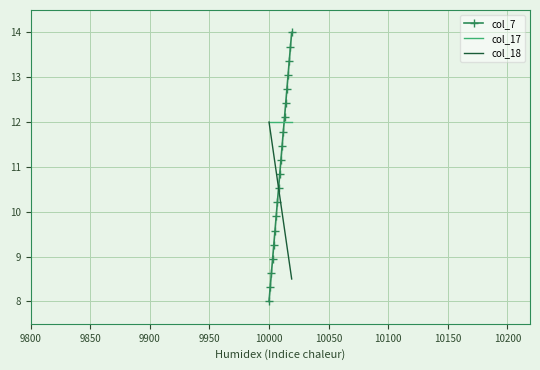

Which series has the widest spread of values?

col_7